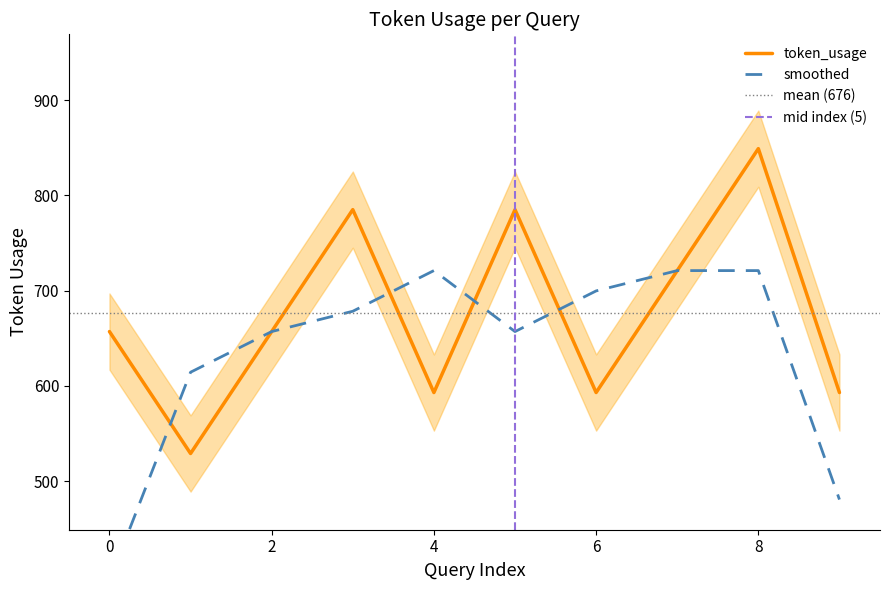

Between 0 and 5, which is larger?

5